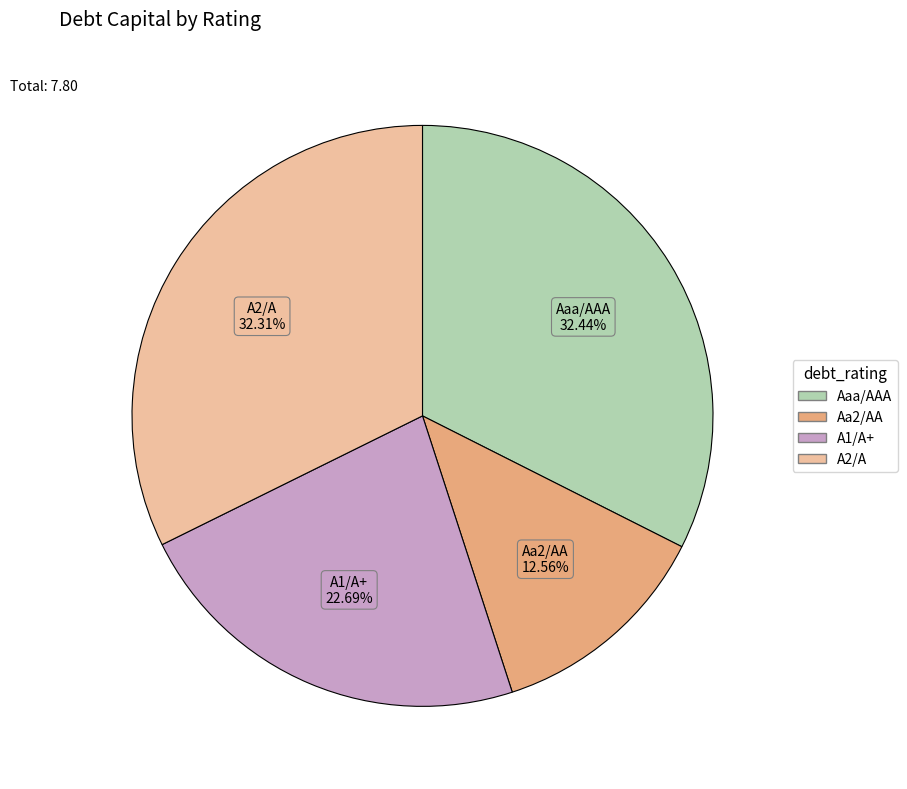

Which has a higher value, A2/A or A1/A+?

A2/A